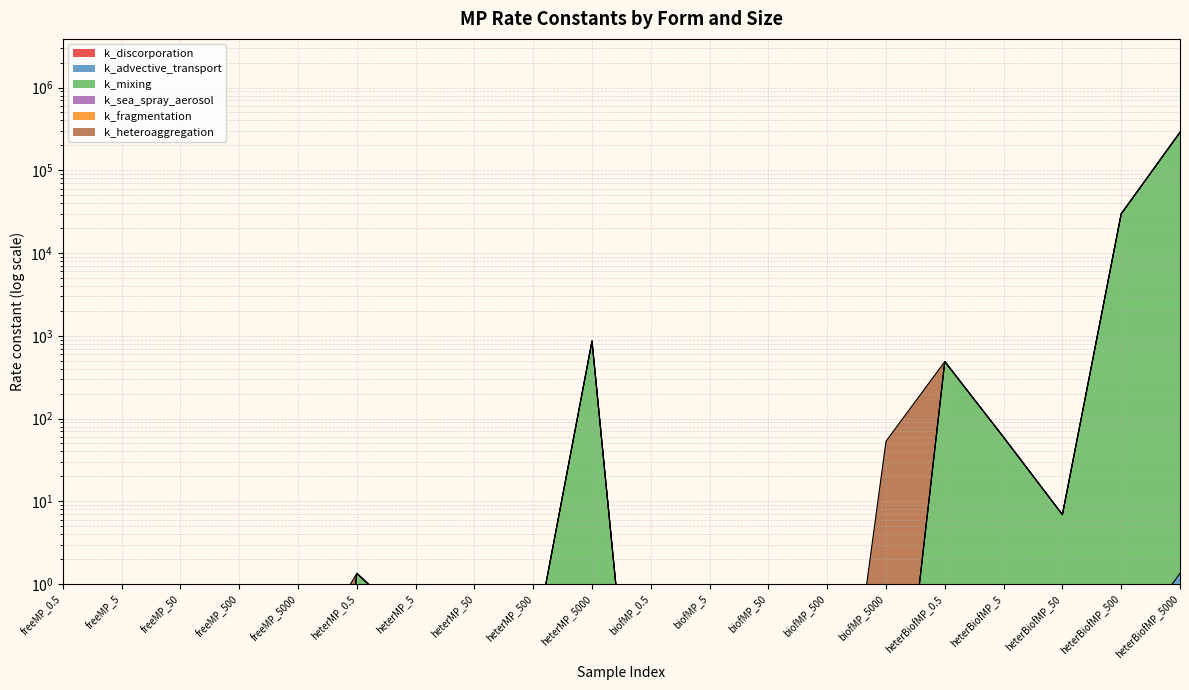

At which category does k_discorporation reach its first local peak?

heterMP_0.5